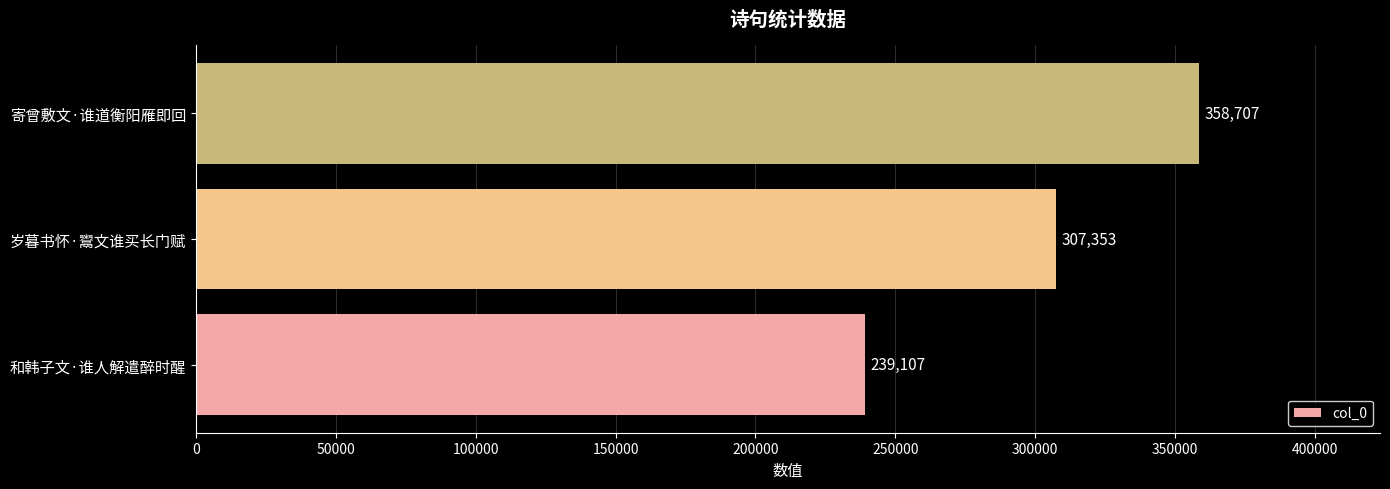

Reading bottom to top, transcribe all the data shown in this chart.

和韩子文·谁人解遣醉时醒=239107	岁暮书怀·鬻文谁买长门赋=307353	寄曾敷文·谁道衡阳雁即回=358707